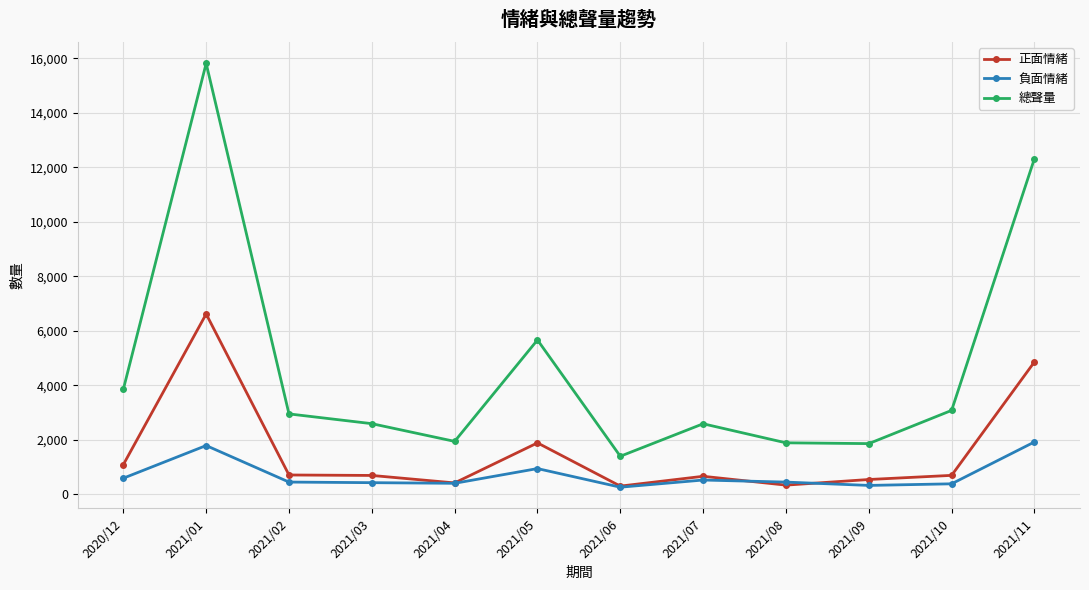

At which category is the sum across all series the highest?

2021/01